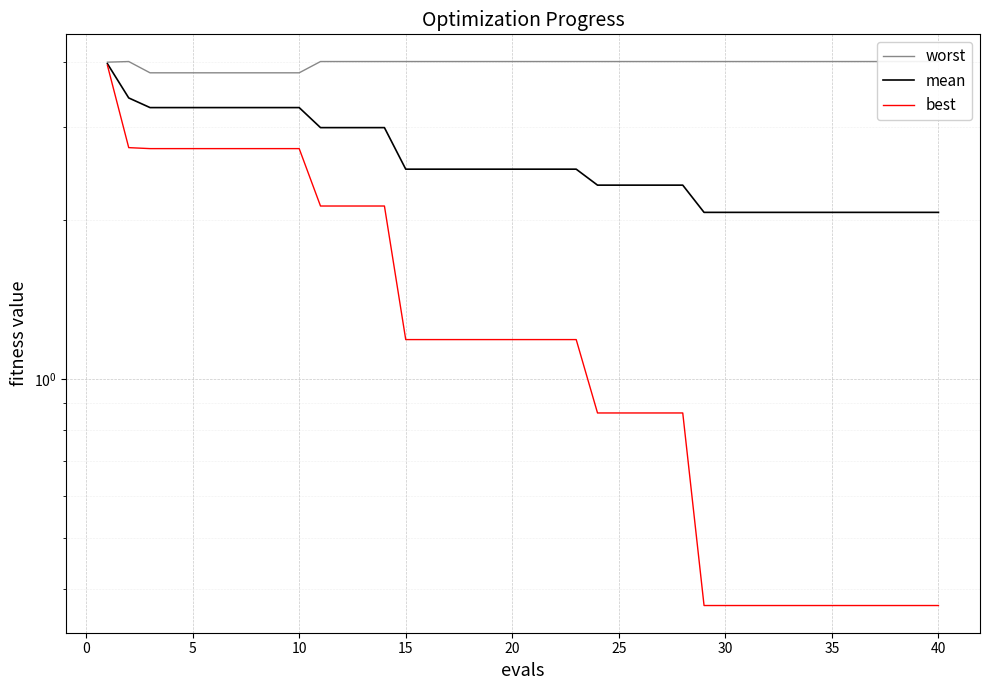

Is it true that worst equals 4.0 at 25?

True